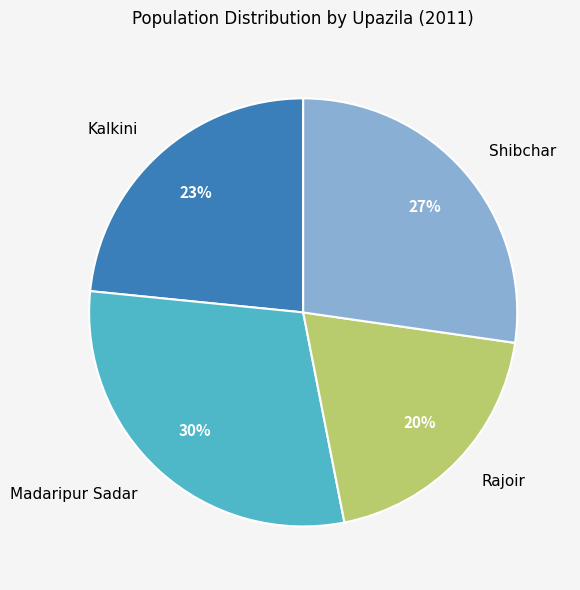

What is the ratio of the value at Kalkini to the value at Shibchar?

0.9